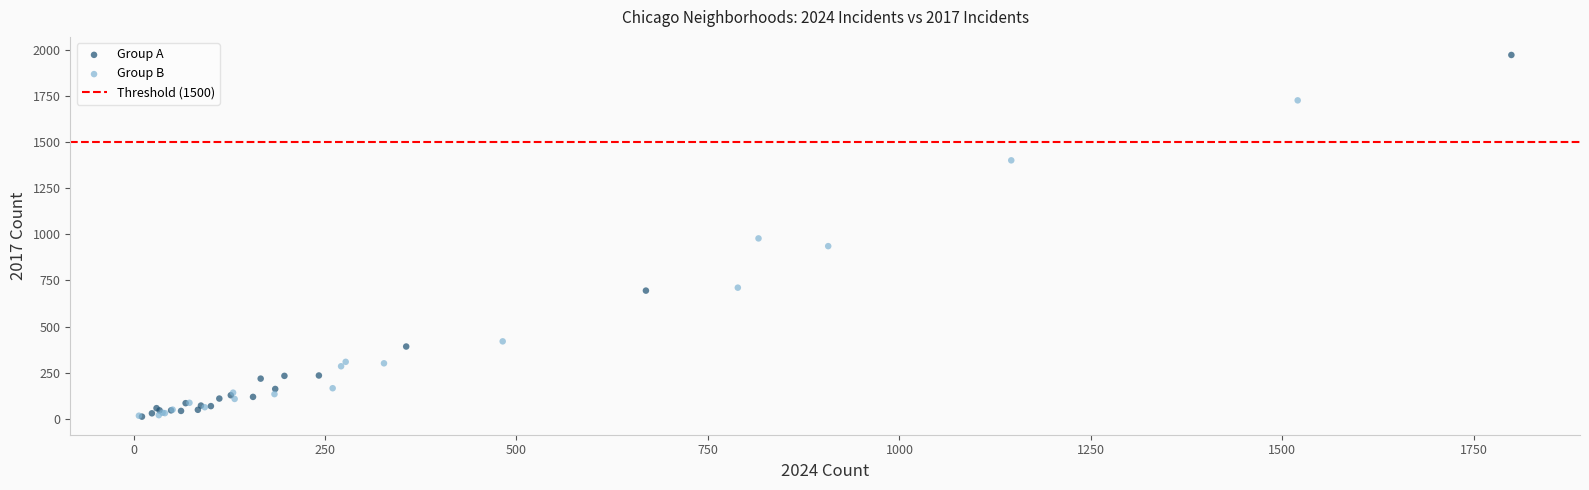

Which series has the largest Y range (max minus min)?

Group A